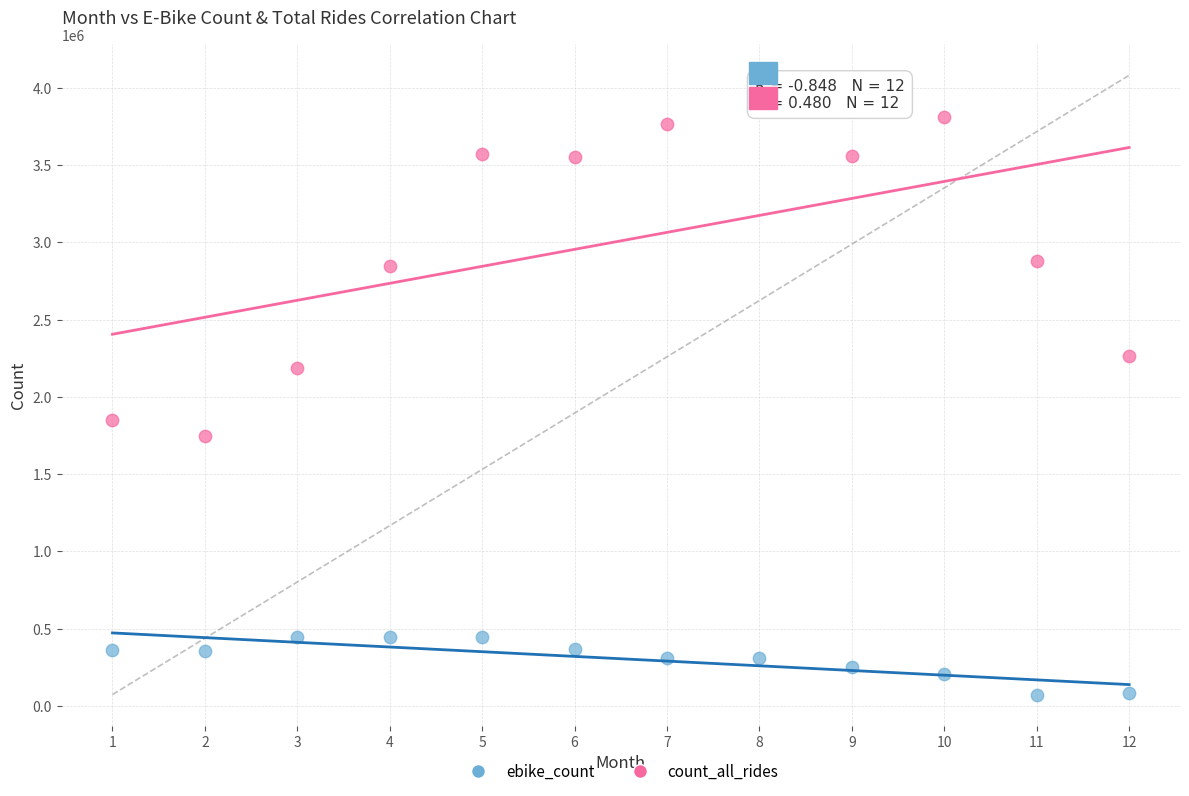

Which series contains the highest Y value?

count_all_rides